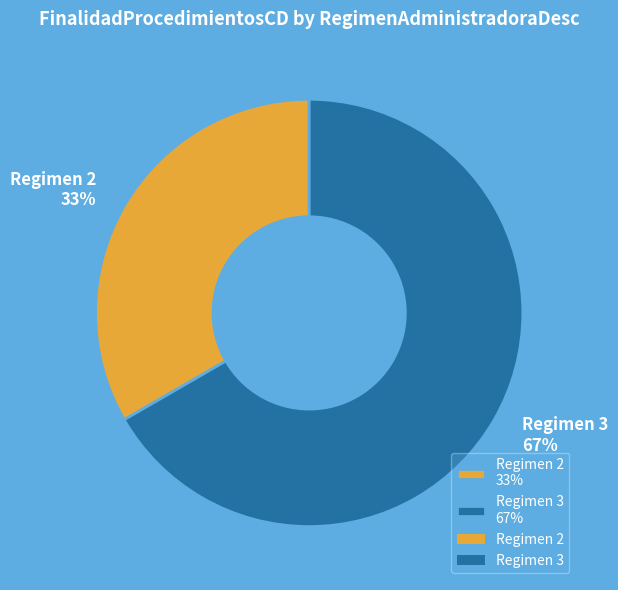

Does any single category account for the majority?

Yes